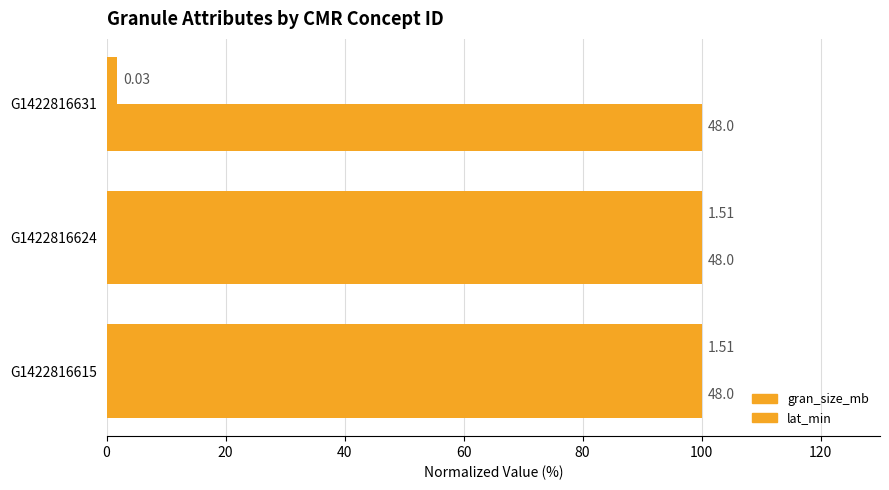

What is the difference between the maximum and minimum values in the gran_size_mb series?

98.3